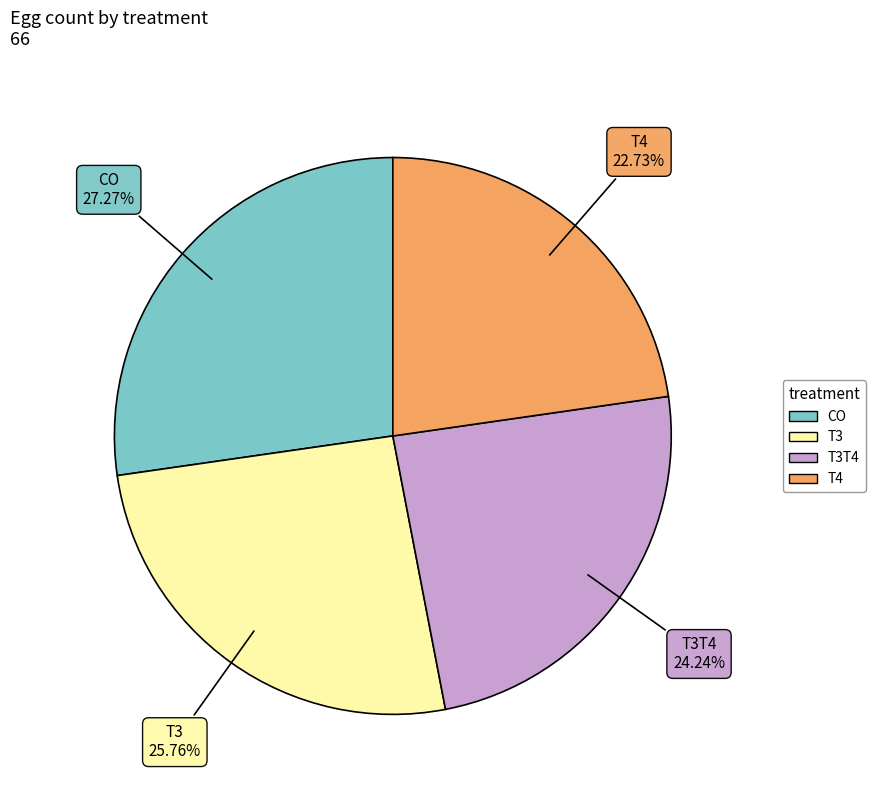

Is there a majority slice in this chart?

No